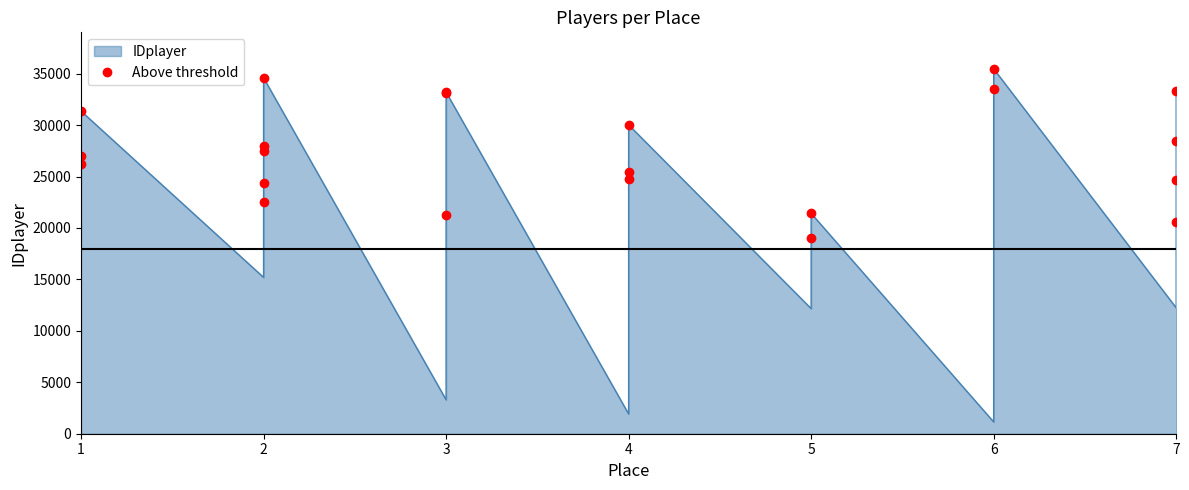

What is the greatest value displayed?

35466